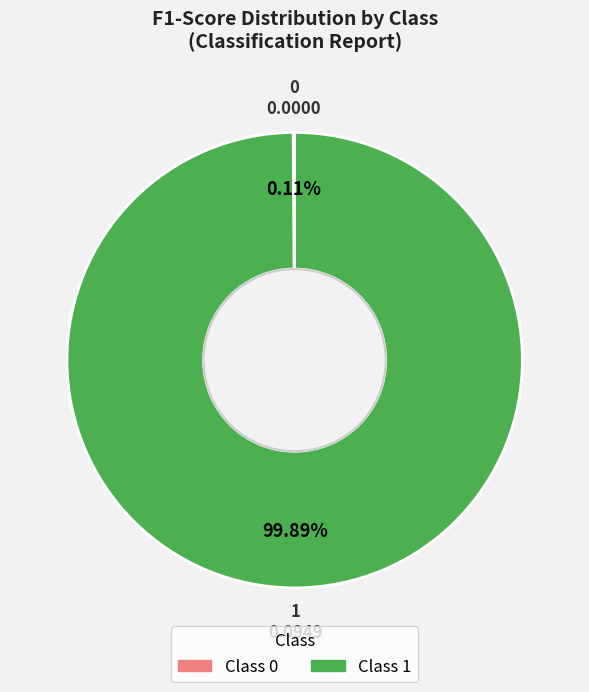

What is the majority slice?

1